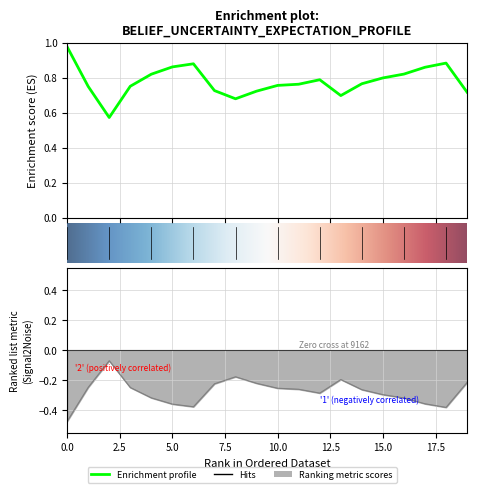

True or false: belief has more than 2 points higher than both neighbors.

True